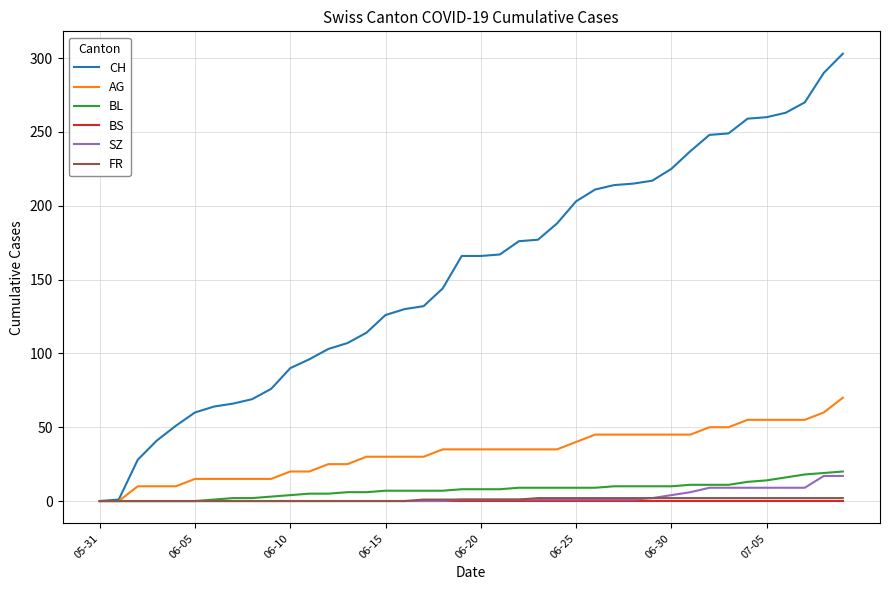

What is the difference between the maximum and minimum values in the BL series?

20